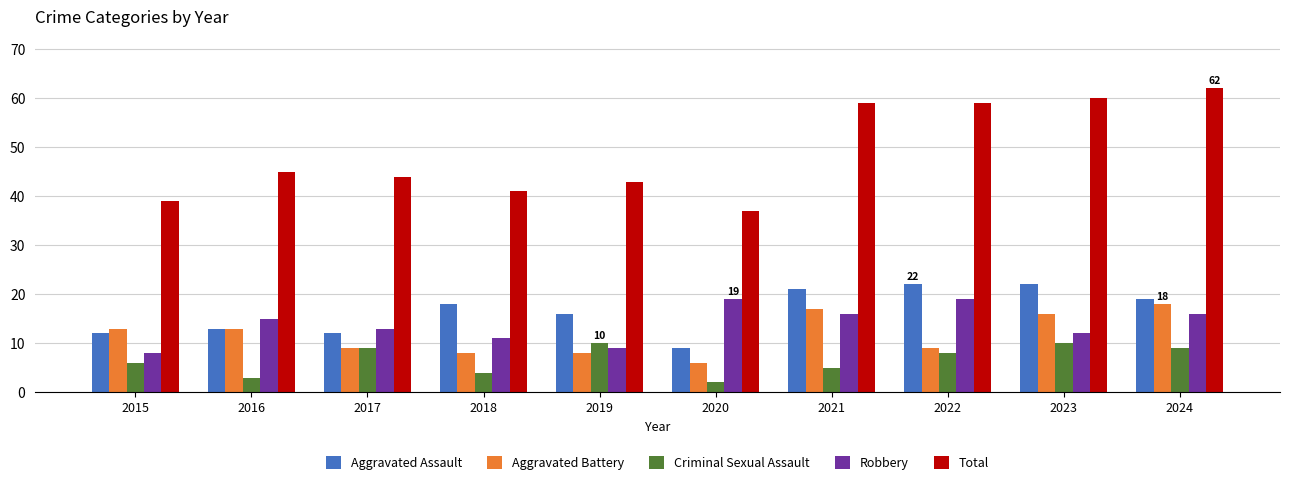

Reading right to left, transcribe all the data shown in this chart.

Aggravated Assault: 2024=19	2023=22	2022=22	2021=21	2020=9	2019=16	2018=18	2017=12	2016=13	2015=12
Aggravated Battery: 2024=18	2023=16	2022=9	2021=17	2020=6	2019=8	2018=8	2017=9	2016=13	2015=13
Criminal Sexual Assault: 2024=9	2023=10	2022=8	2021=5	2020=2	2019=10	2018=4	2017=9	2016=3	2015=6
Robbery: 2024=16	2023=12	2022=19	2021=16	2020=19	2019=9	2018=11	2017=13	2016=15	2015=8
Total: 2024=62	2023=60	2022=59	2021=59	2020=37	2019=43	2018=41	2017=44	2016=45	2015=39